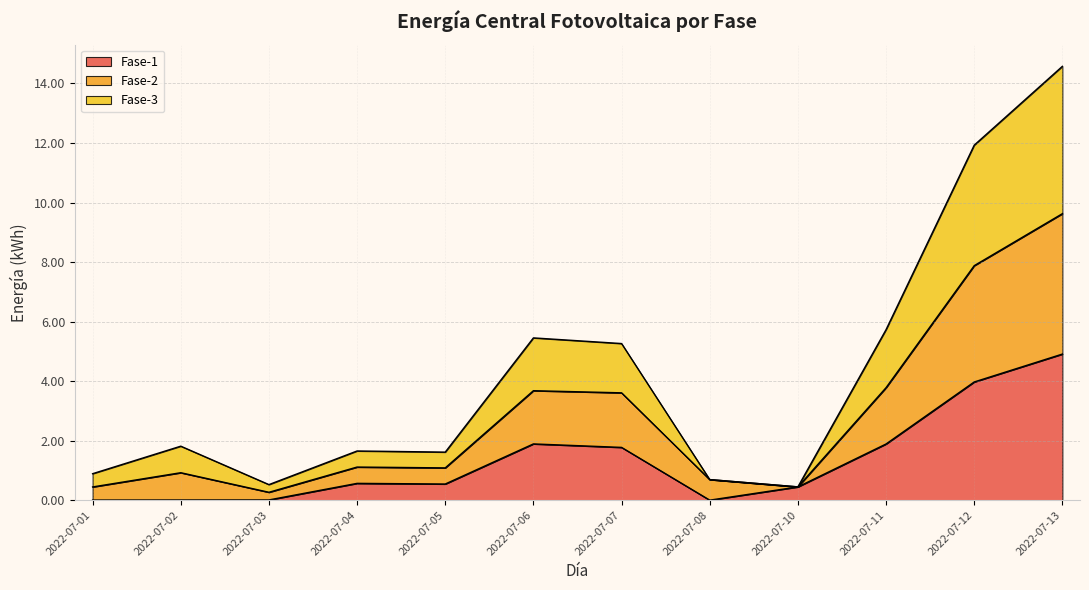

What is the approximate value of Fase-1 at 2022-07-07?

1.8